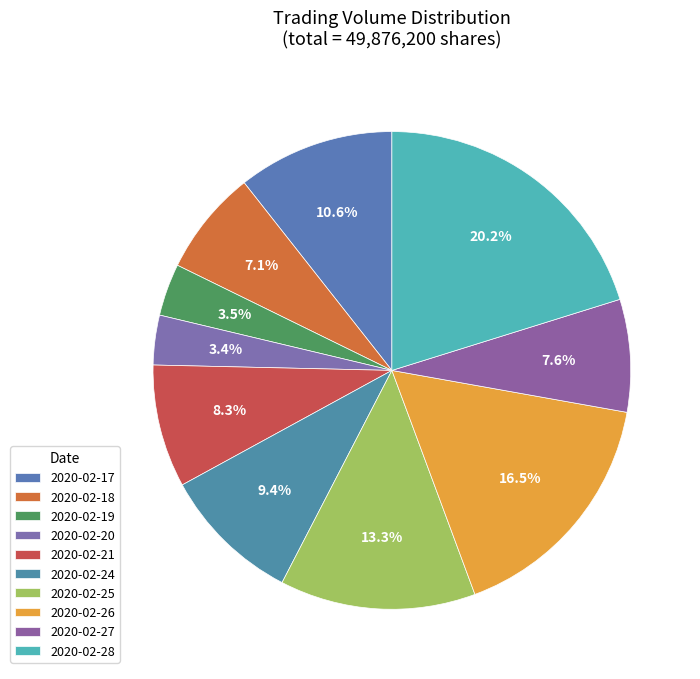

Does 2020-02-28 account for over 50% of the chart?

No